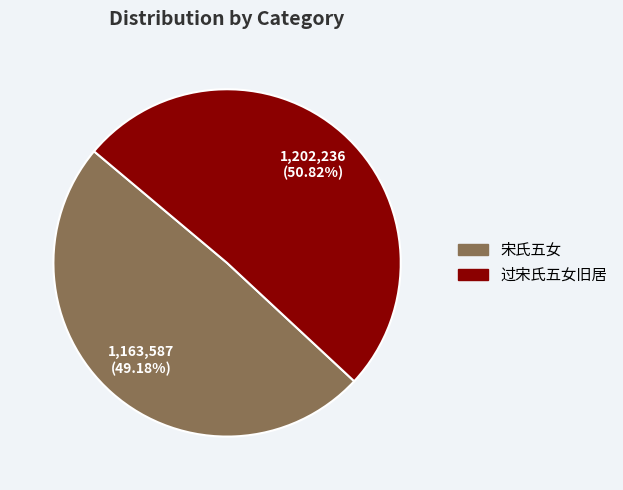

To the nearest percent, what is the average slice percentage?

50%